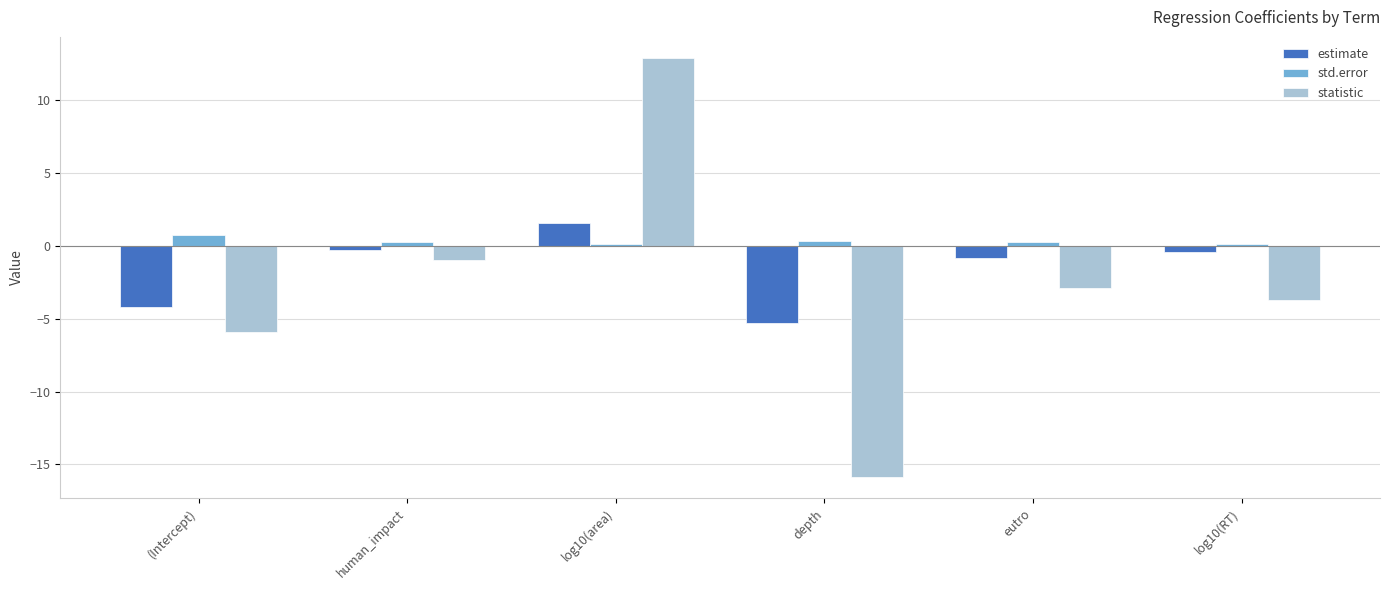

What is the label of the 6th bar from the right?

(Intercept)